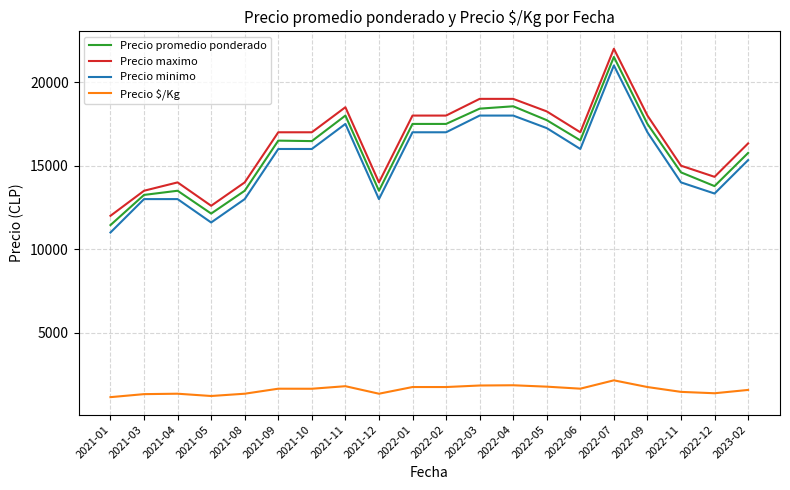

What is the lowest value of the Precio minimo series?

11000.0